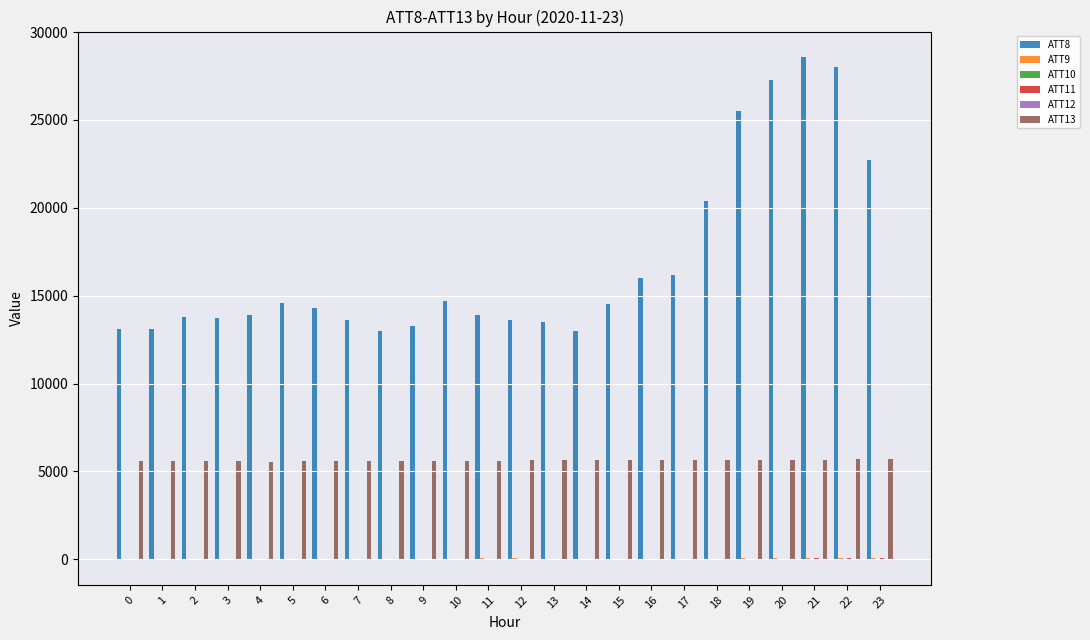

Is the value of ATT8 at 12 greater than the value of ATT13 at 16?

Yes